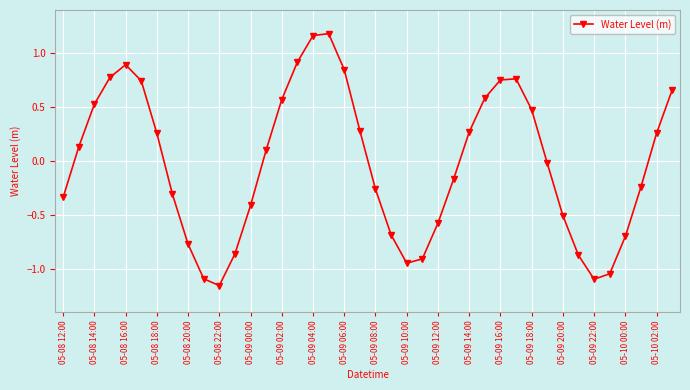

What is the difference between the second highest and second lowest values?

2.3